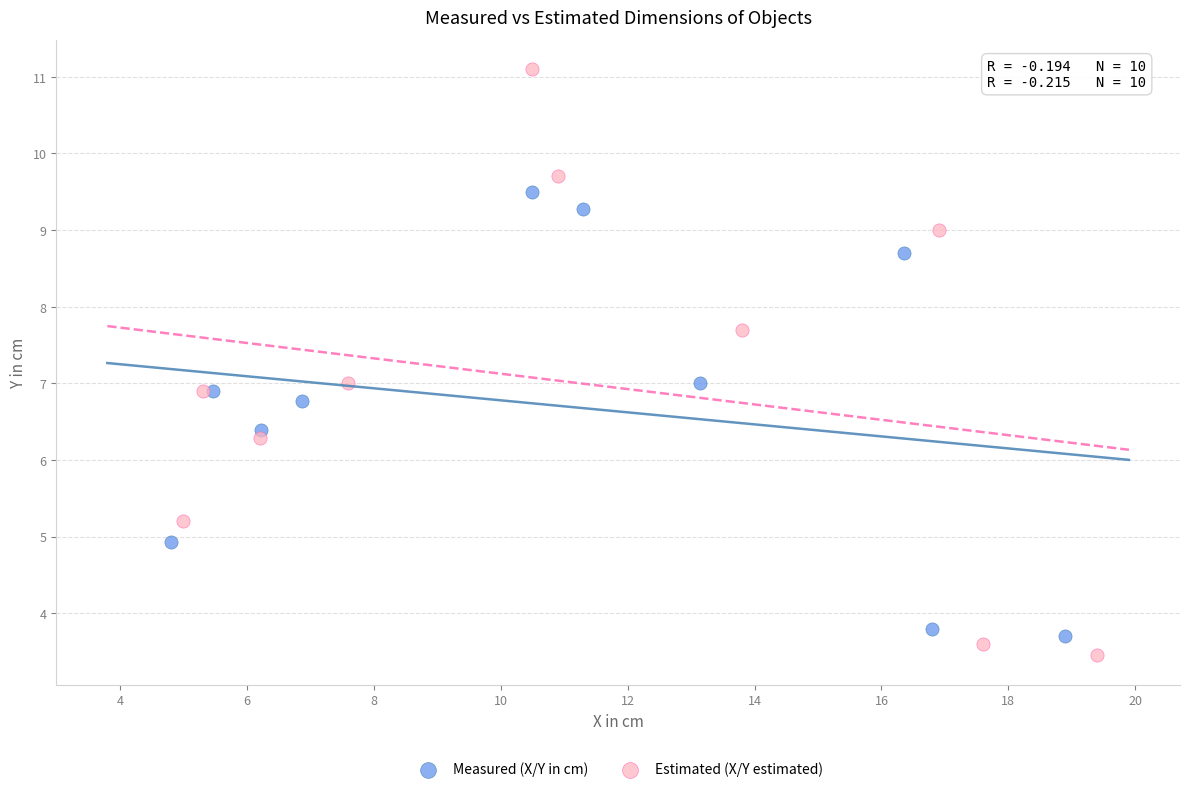

Which series has the widest spread of Y values?

Estimated (X/Y estimated)